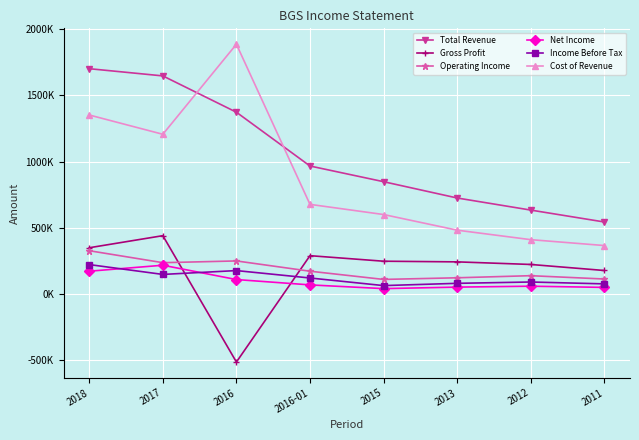

List the labels in order of Total Revenue value, smallest first.

2011, 2012, 2013, 2015, 2016-01, 2016, 2017, 2018